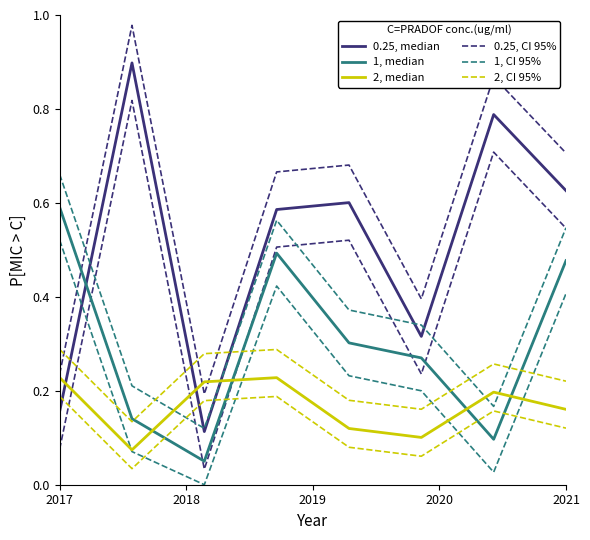

How many intersections are there between 2, median and 0.25, median?

3